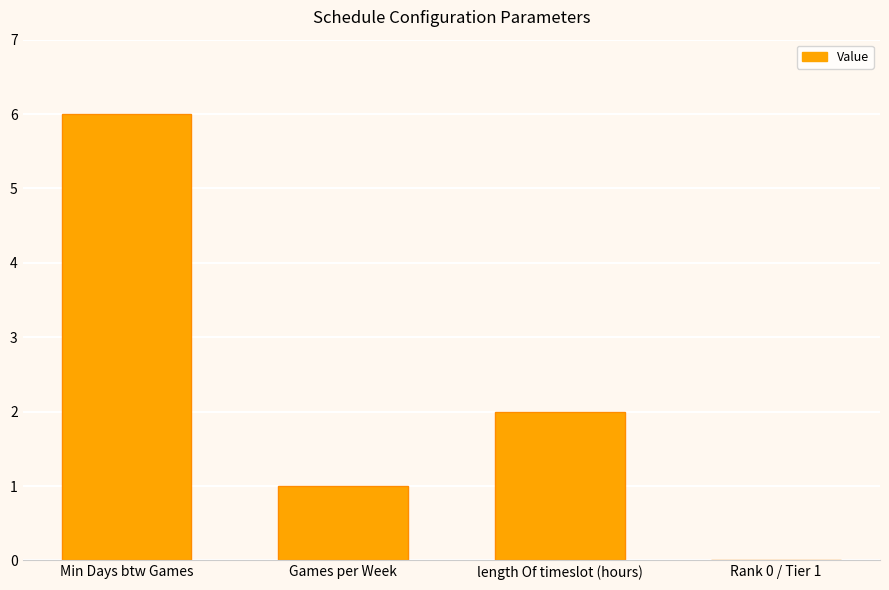

Read the value at Min Days btw Games.

6